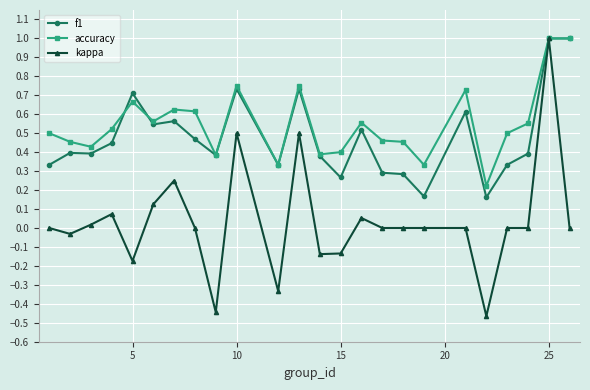

Count the f1 values in the range 0 to 1.

24